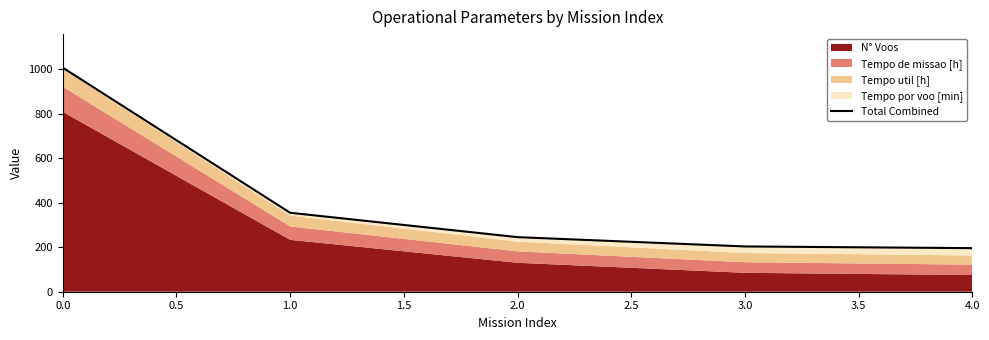

Reading left to right, list all the values displayed in this chart.

1006.3	354.6	245.2	203.4	195.8